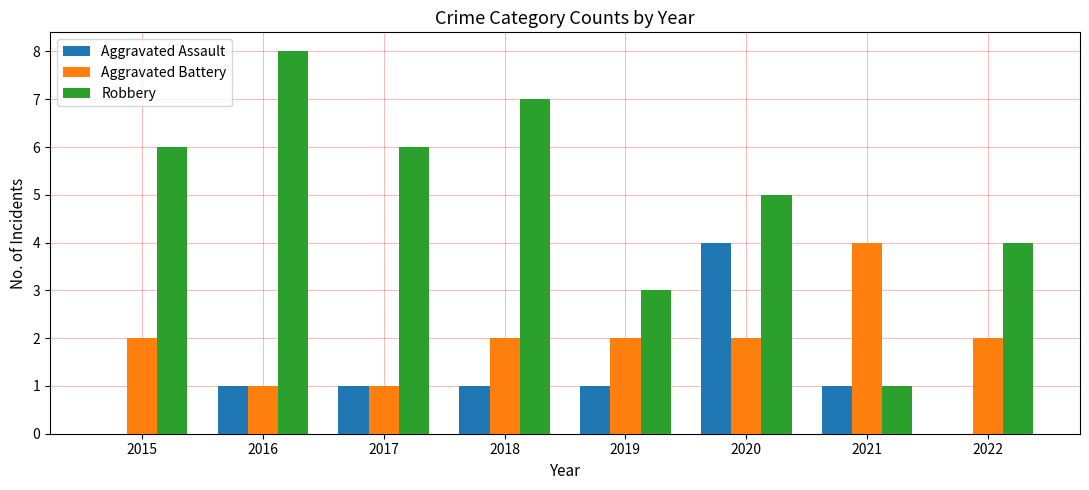

Reading left to right, list all the values displayed in this chart.

Aggravated Assault: 2015=0	2016=1	2017=1	2018=1	2019=1	2020=4	2021=1	2022=0
Aggravated Battery: 2015=2	2016=1	2017=1	2018=2	2019=2	2020=2	2021=4	2022=2
Robbery: 2015=6	2016=8	2017=6	2018=7	2019=3	2020=5	2021=1	2022=4